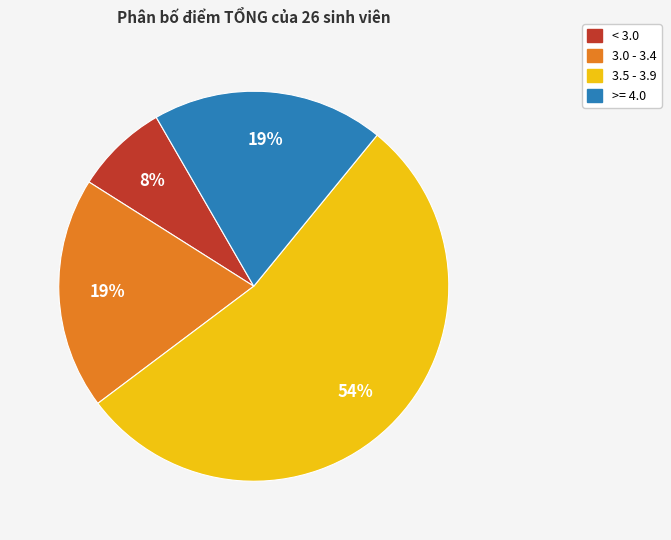

How many slices are in this pie chart?

4